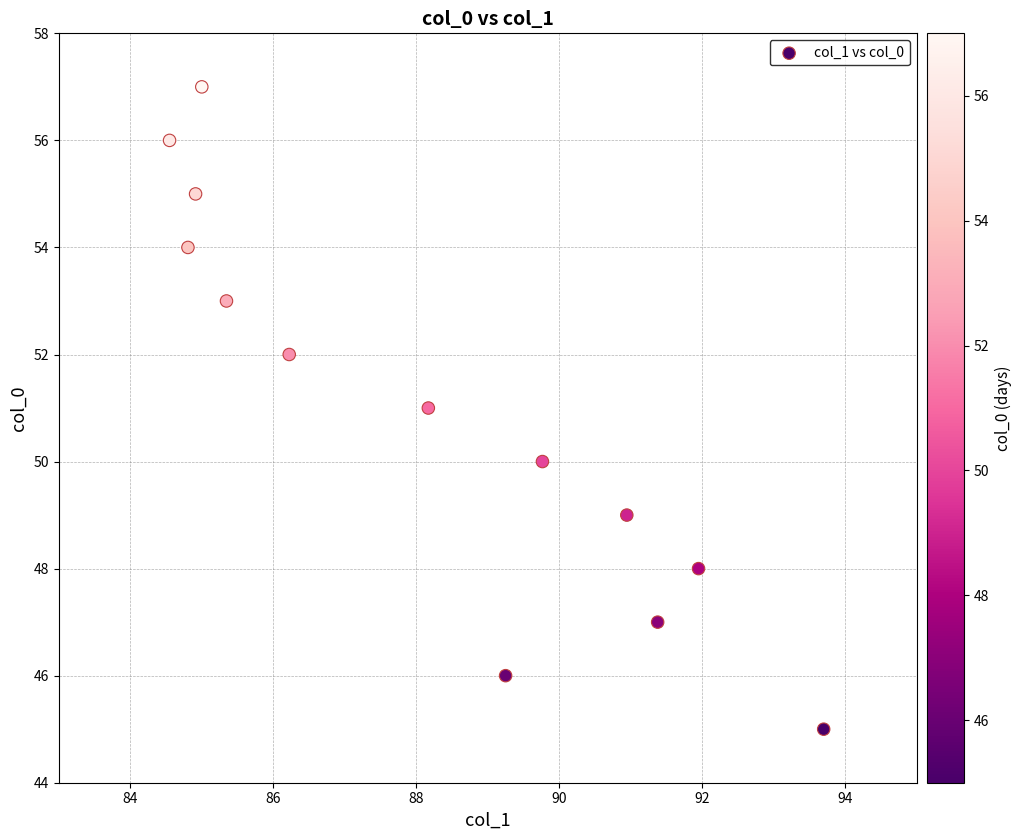

What is the range of Y values (max minus min)?

12